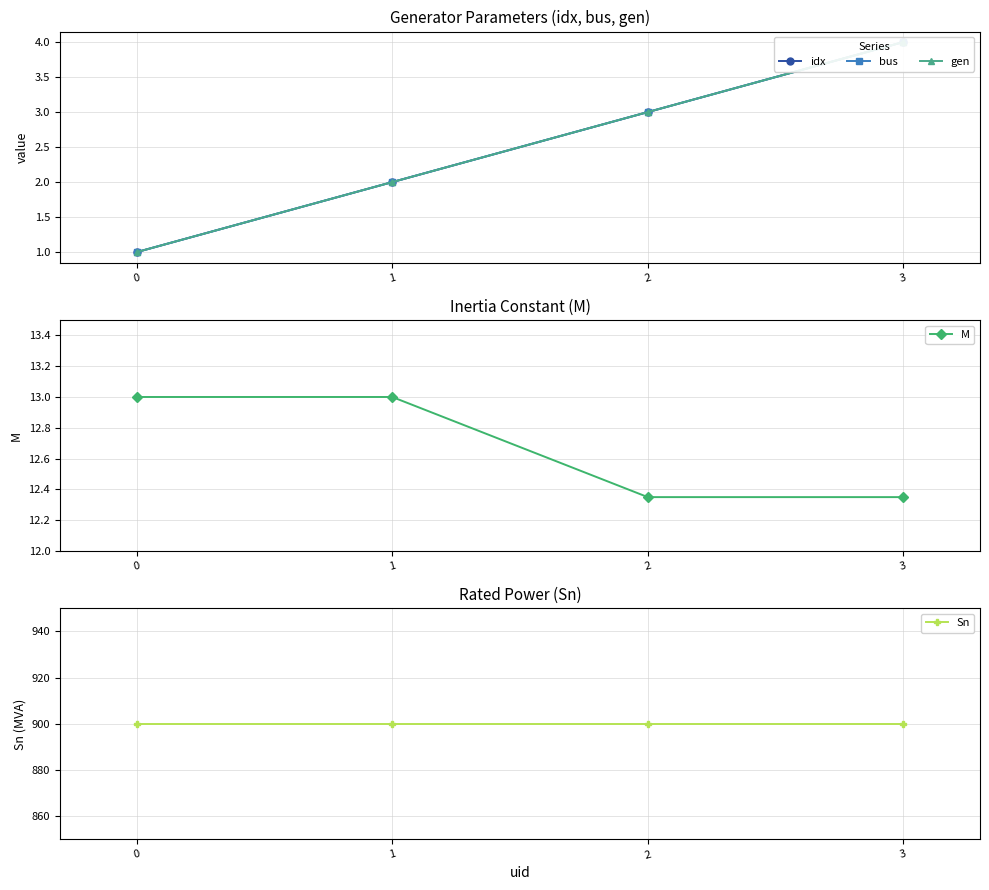

What is the sum of the M values at 1 and 2?

25.4